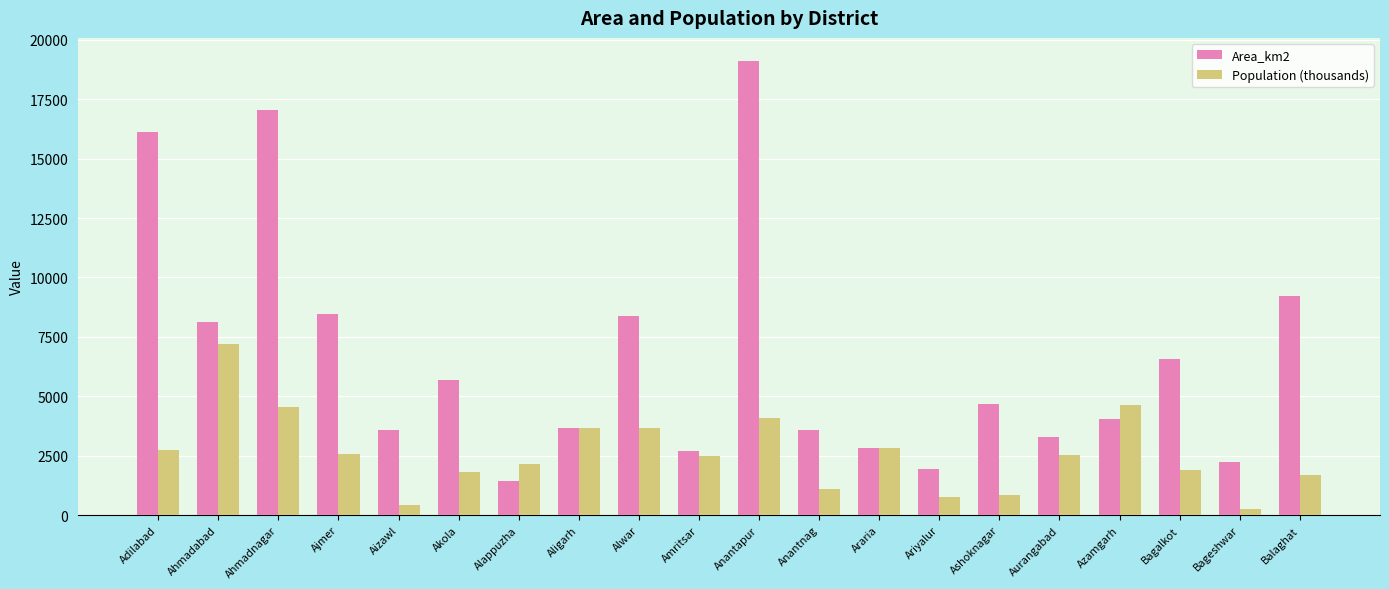

Rank the series by their average value, from lowest to highest.

Population (thousands), Area_km2